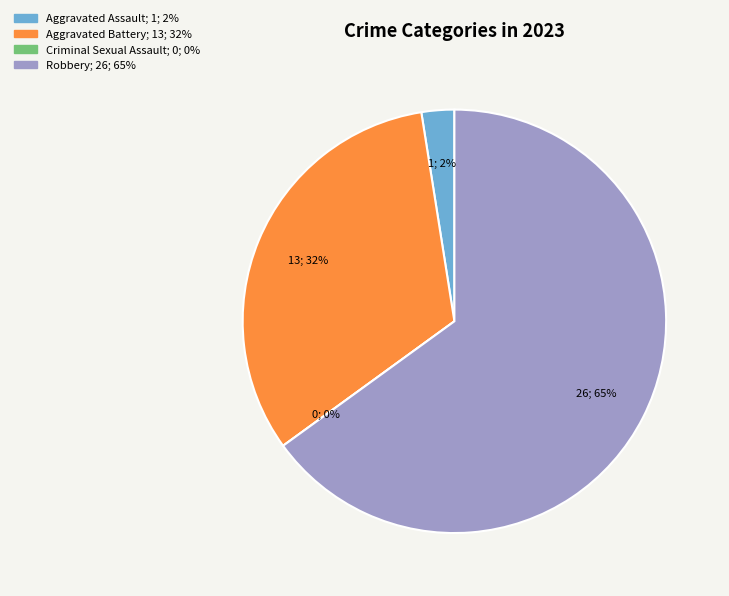

The Aggravated Battery slice represents 32% of the pie. True or false?

True